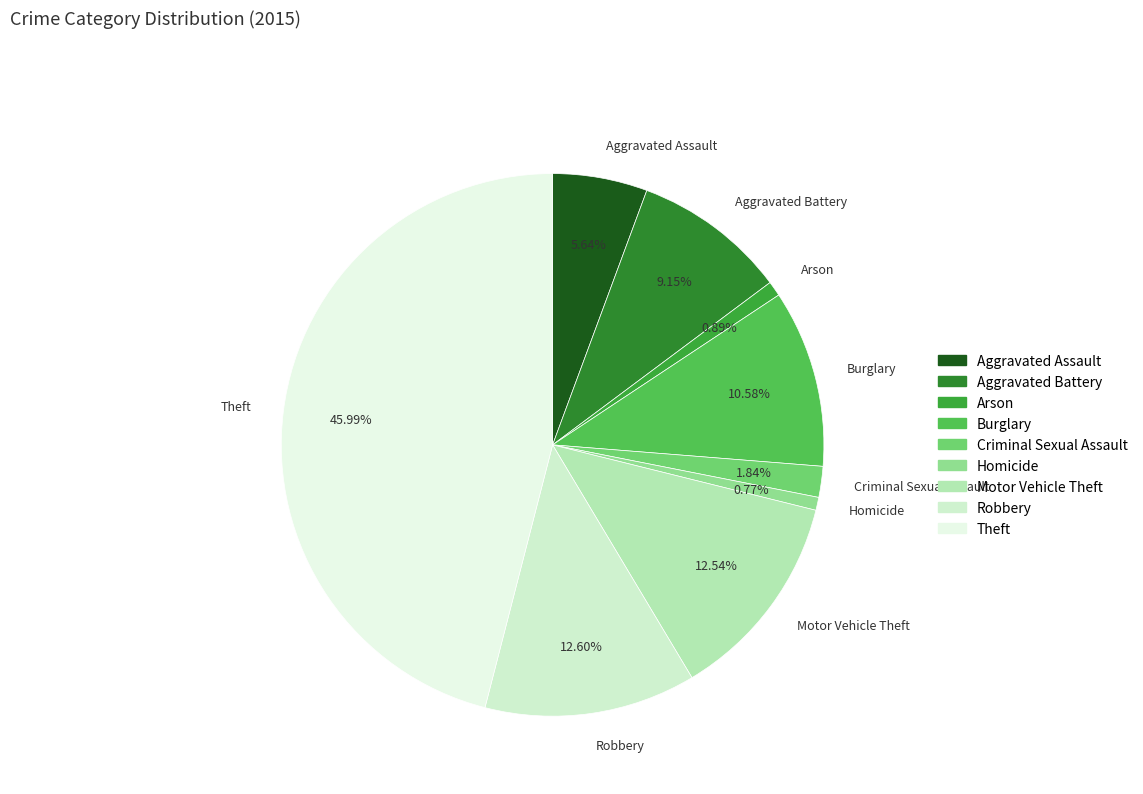

What is the largest slice in the pie chart?

Theft